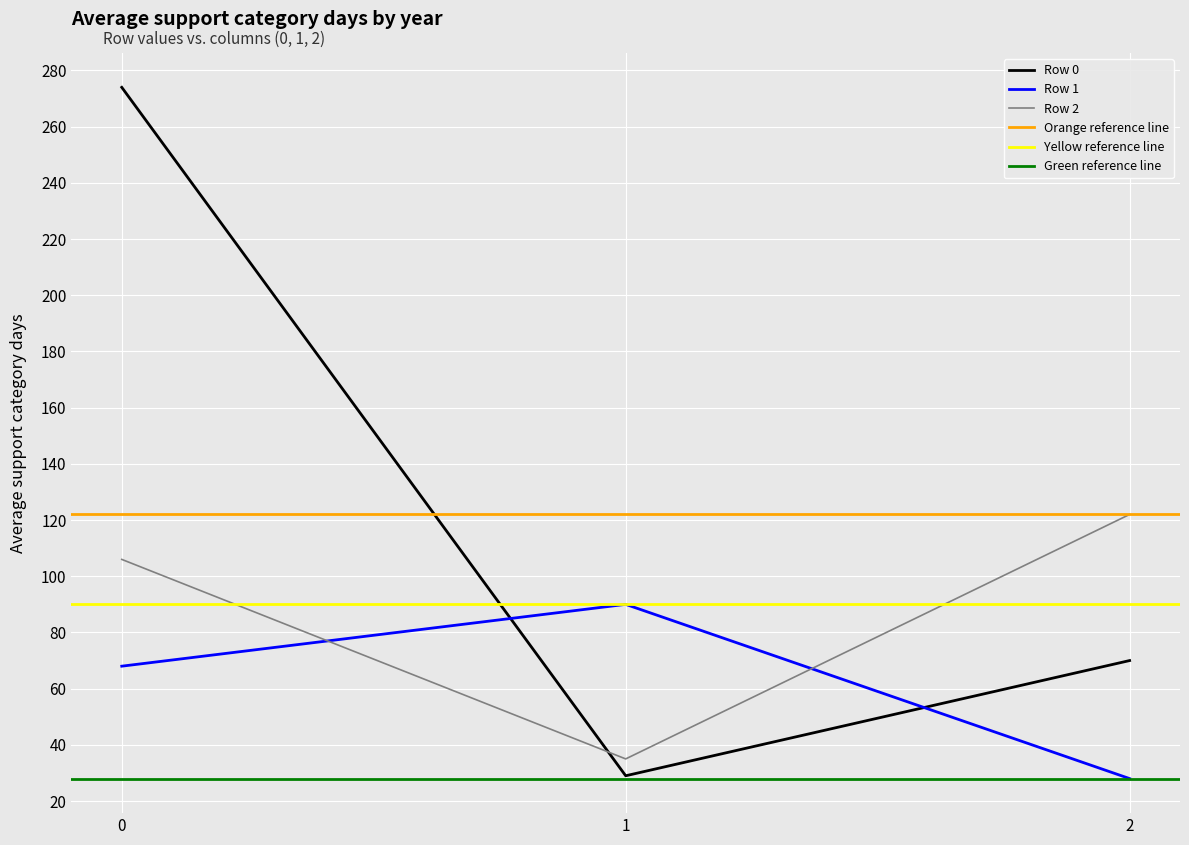

The Row 1 series shows 155 at 1. True or false?

False